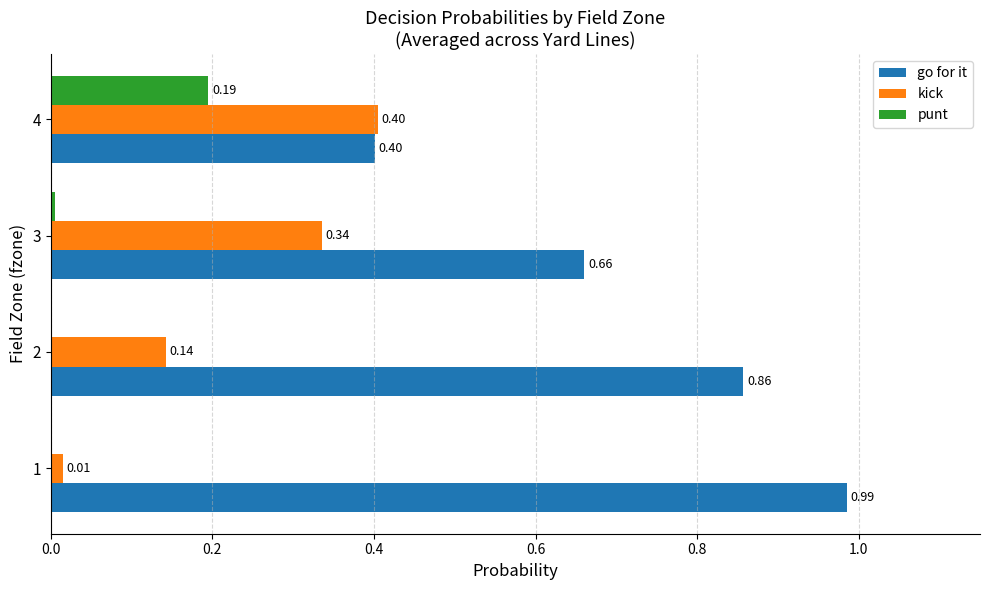

What is the sum of the go for it values at 1 and 3?

1.6